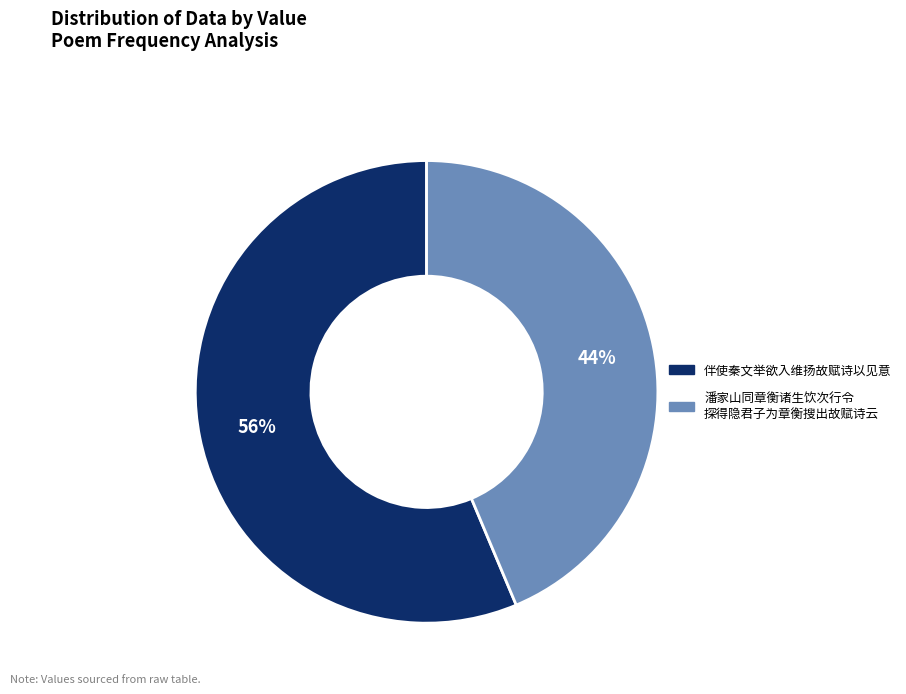

How many segments does this pie chart have?

2